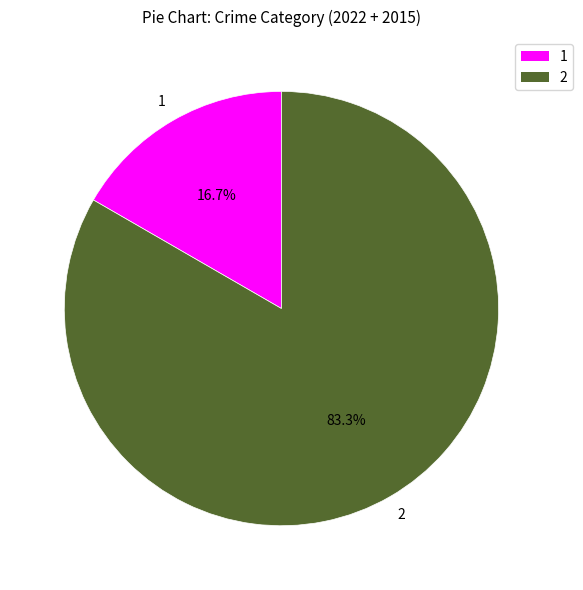

Is the sum of 1 and 2 greater than half?

Yes